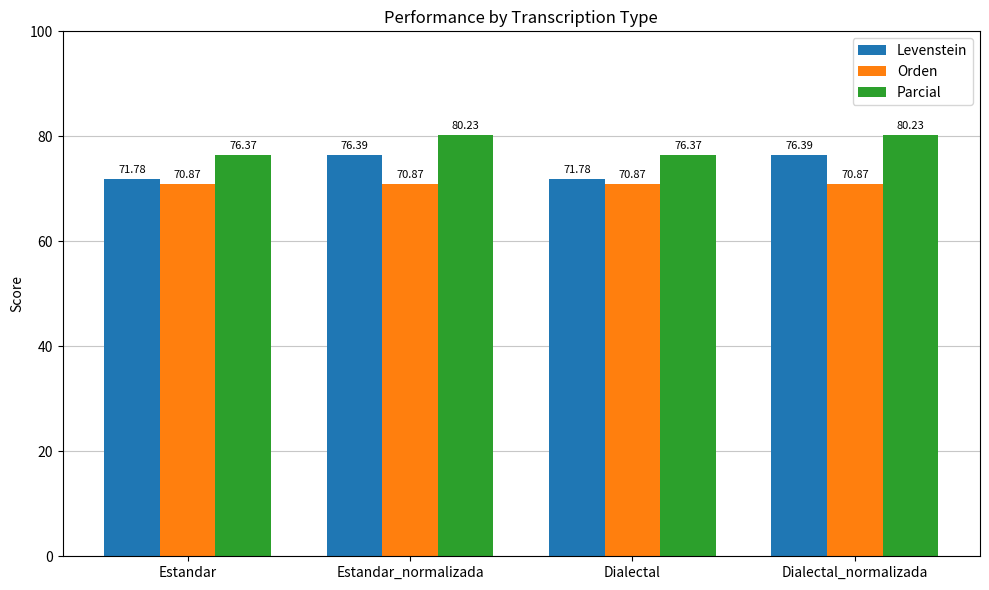

Which series has the largest total across all categories?

Parcial